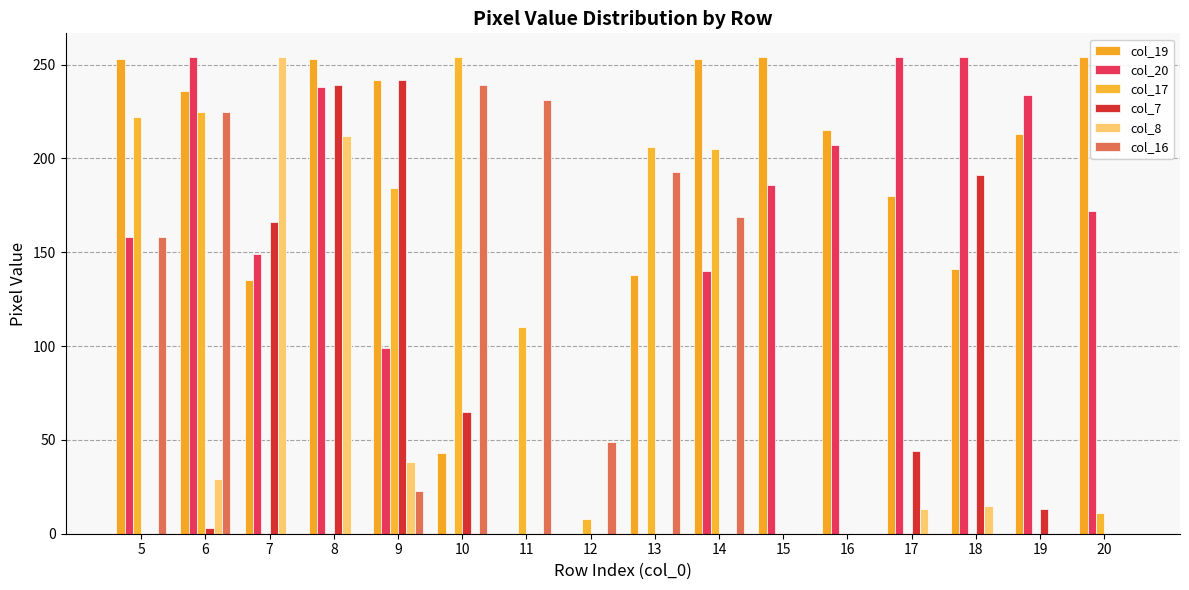

How many categories are shown in the chart?

16